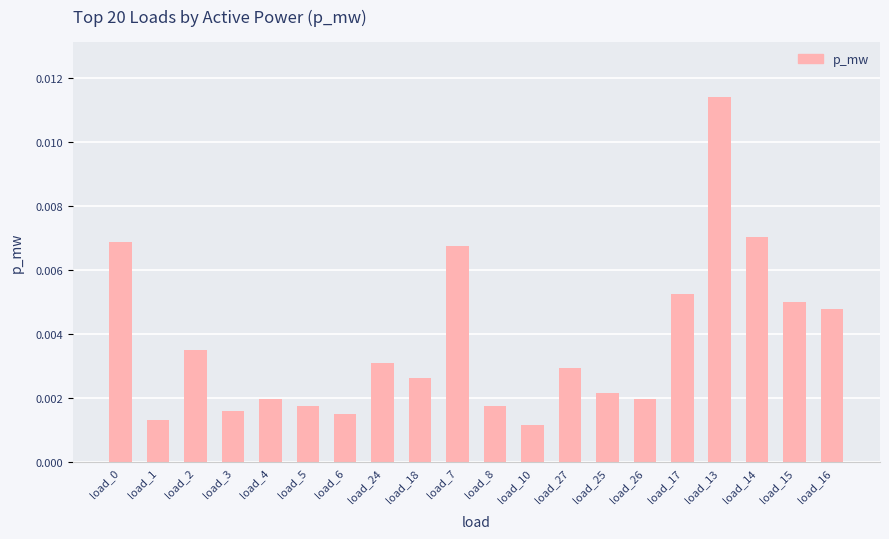

Between load_27 and load_7, which is larger?

load_7